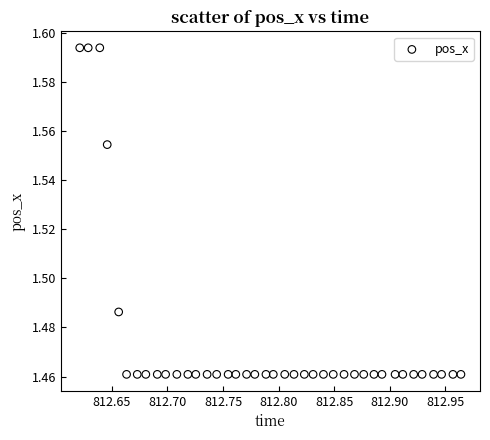

What is the range of X values (max minus min)?

0.3